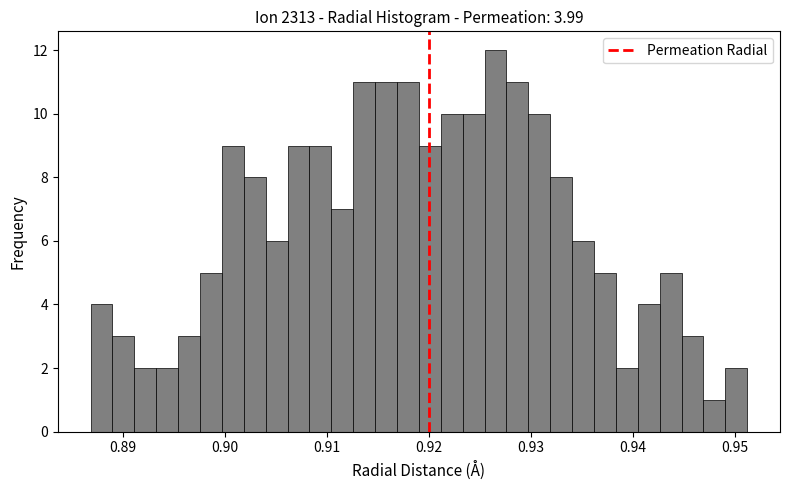

Read against the x-axis, roughly where is the centre of the tallest bar?

0.927